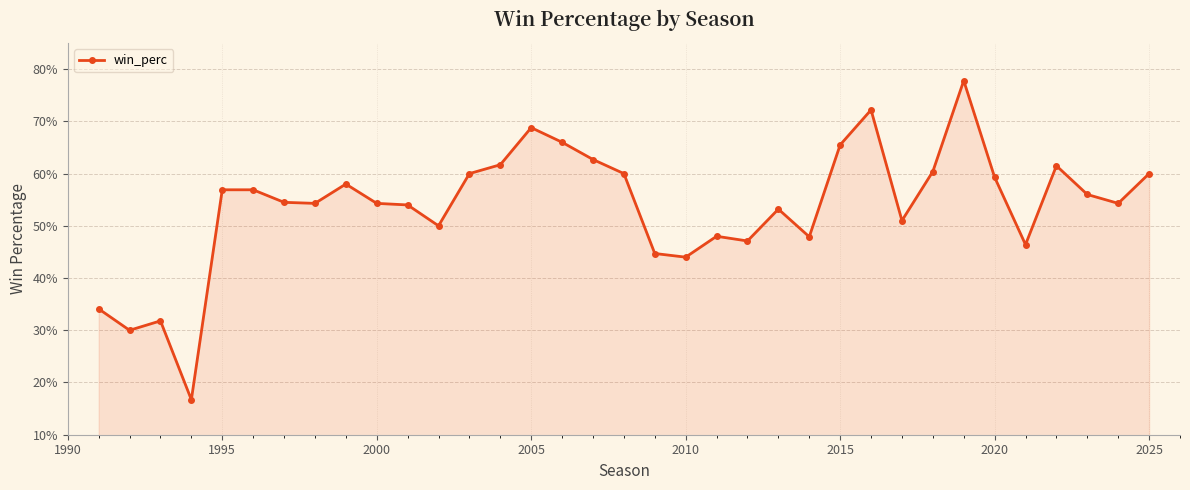

Is this an area chart (filled region under the line)?

Yes